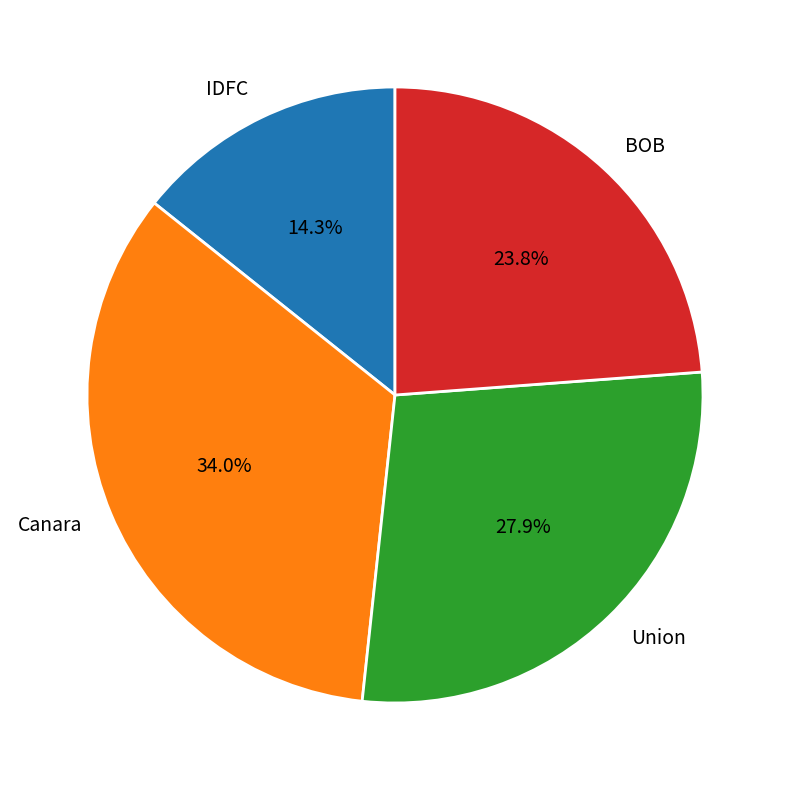

Count the number of slices in the pie.

4